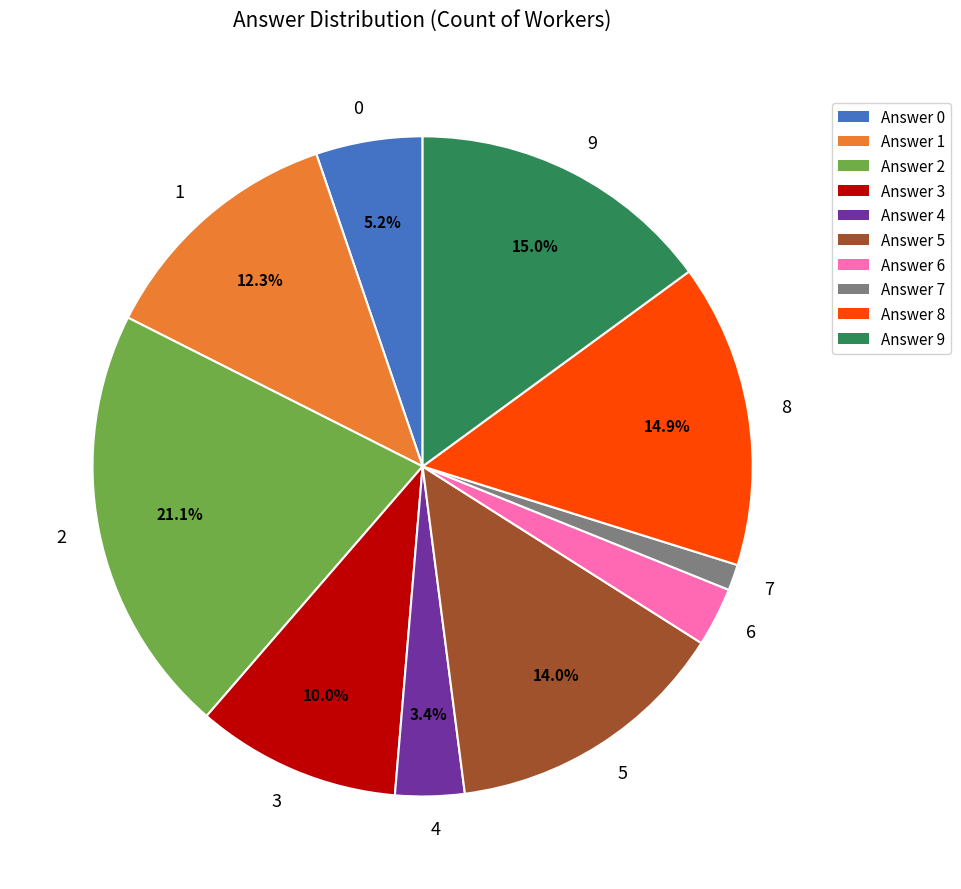

Does any single category account for the majority?

No